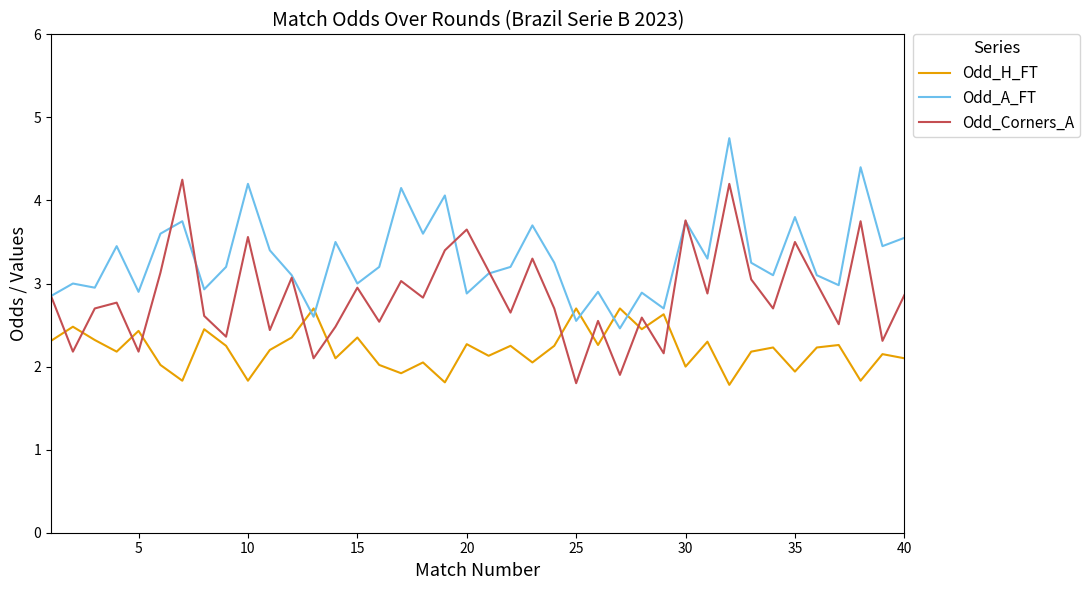

List the series in order of their peak value, lowest first.

Odd_H_FT, Odd_Corners_A, Odd_A_FT